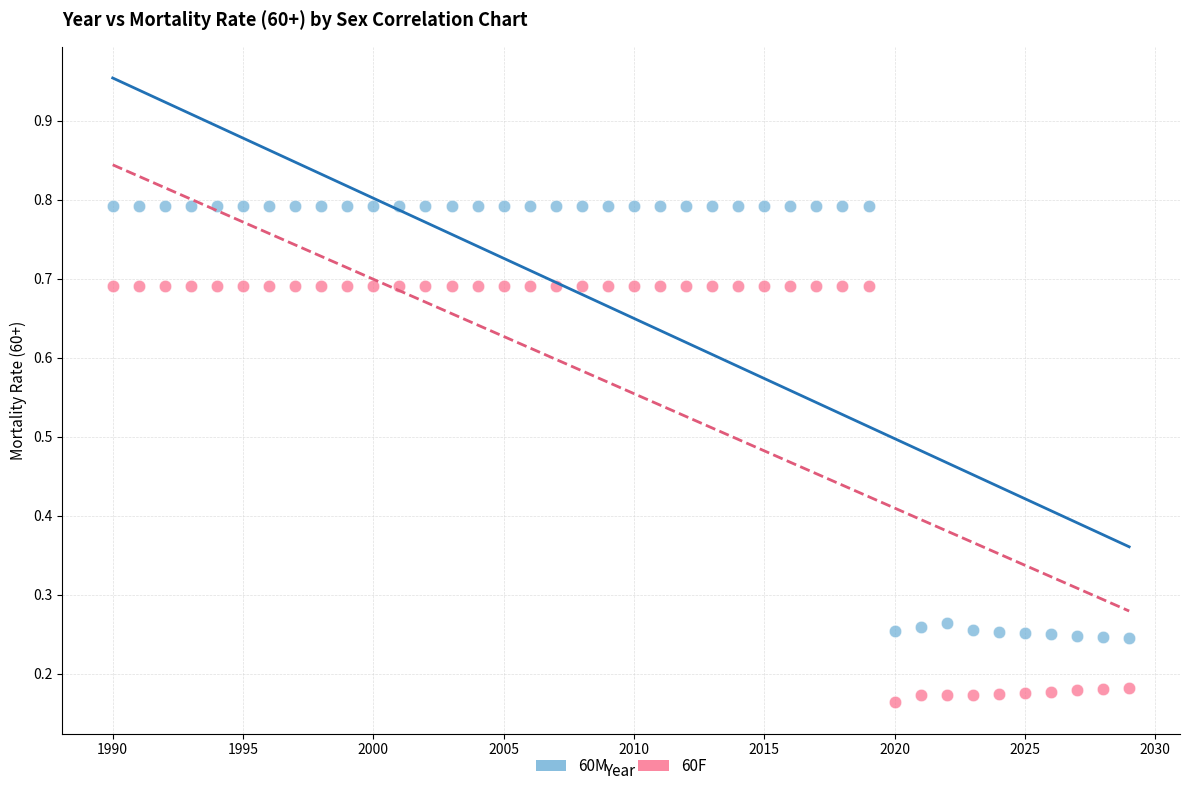

Which series has the widest spread of Y values?

60M